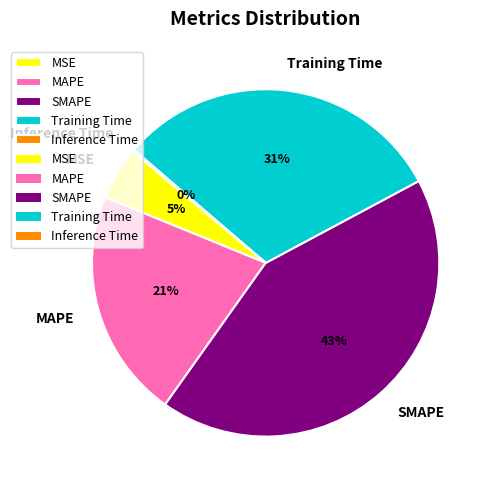

Is it true that MAPE is 21% of the pie?

True